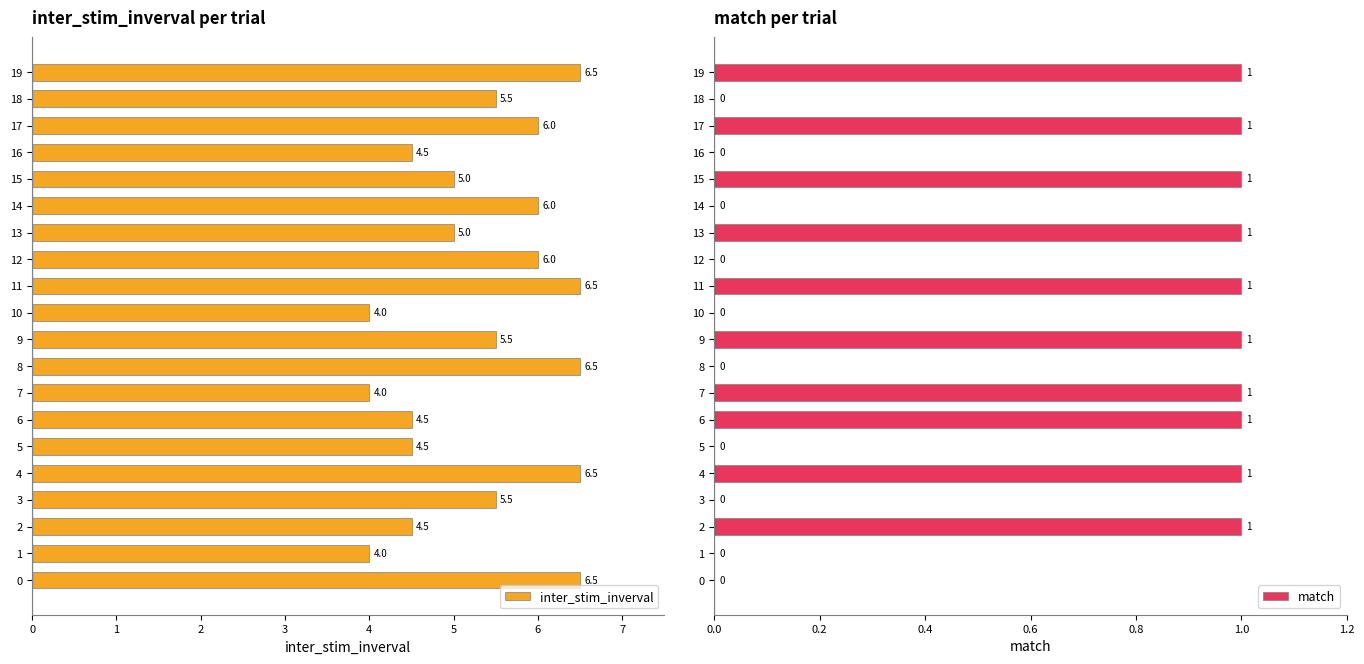

What is the highest value of the inter_stim_inverval series?

6.5